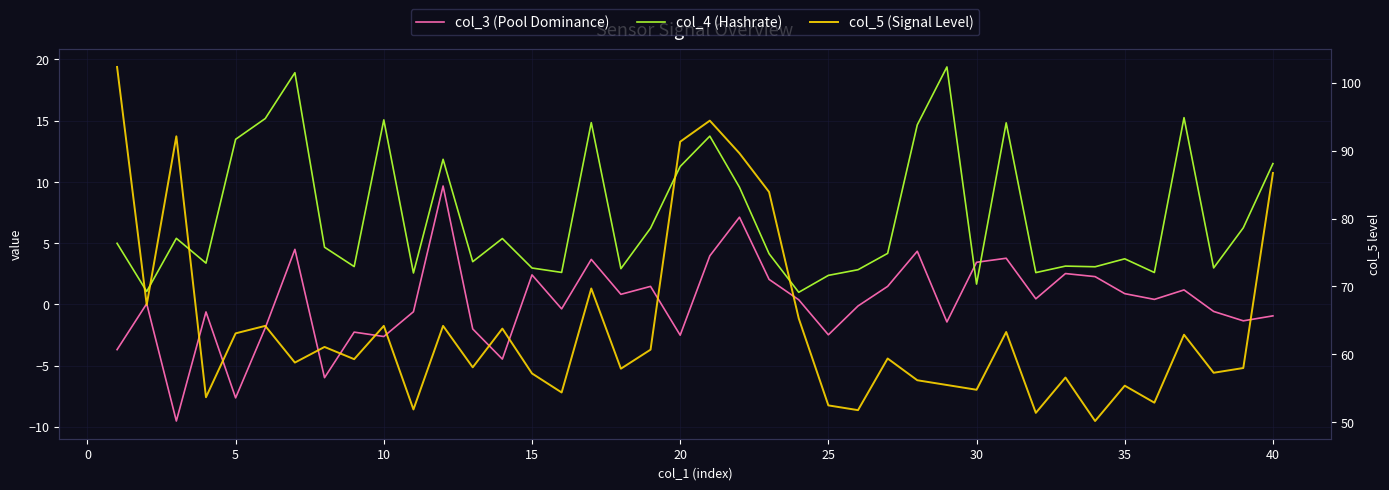

The col_3 (Pool Dominance) series shows 3.0 at 33. True or false?

False